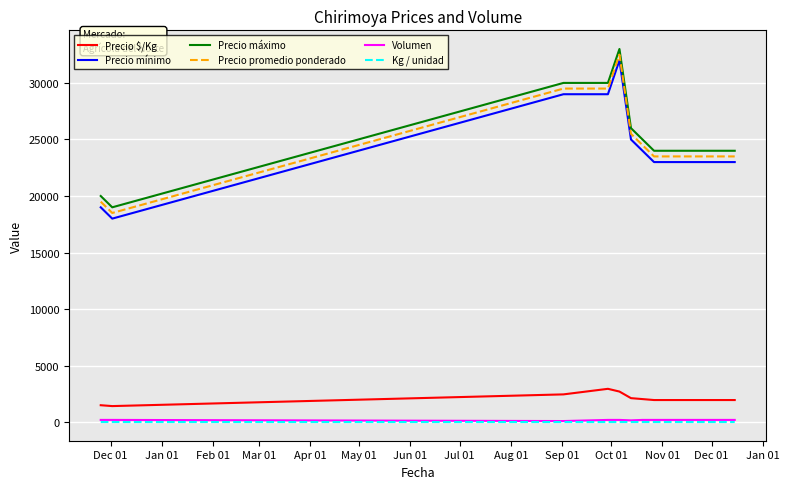

What are all the series names shown in the legend?

Precio $/Kg, Precio mínimo, Precio máximo, Precio promedio ponderado, Volumen, Kg / unidad